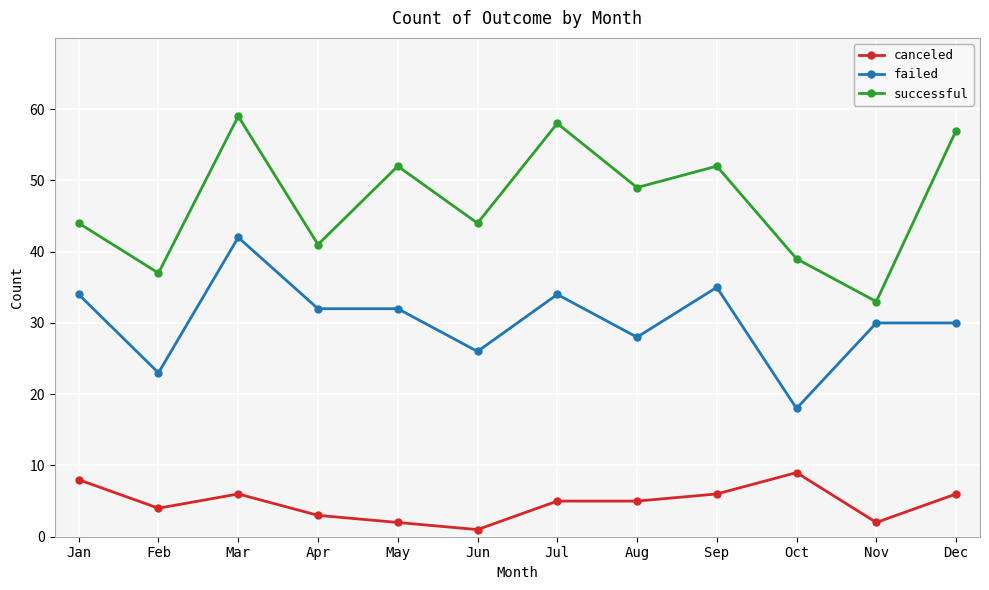

What is the sum of the failed values at Jul and Dec?

64